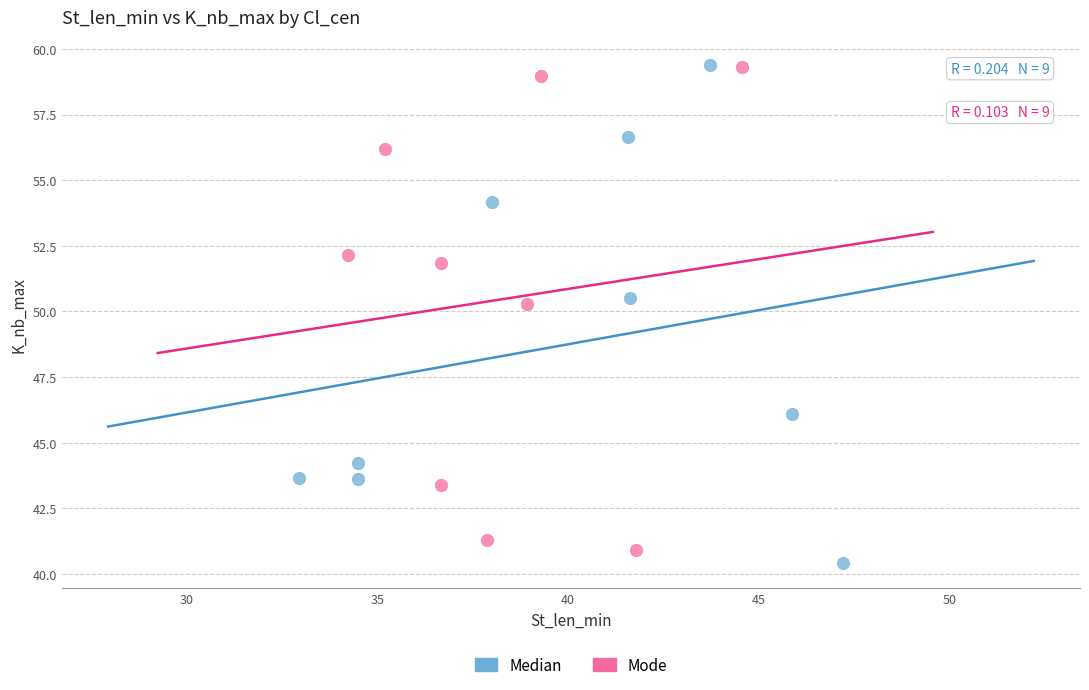

What are all the series names shown in the legend?

Median, Mode